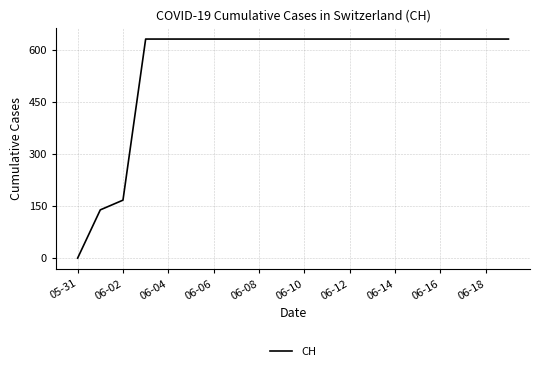

What is the difference between the maximum and minimum values?

631